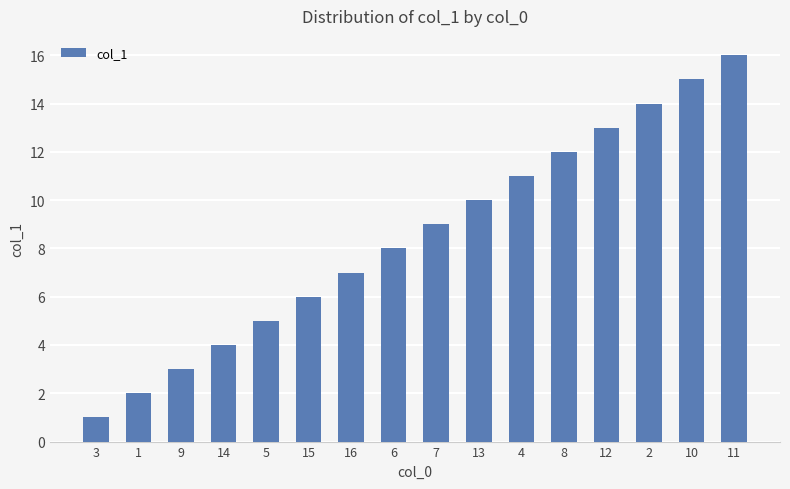

At which category does the chart reach its minimum across all series?

3